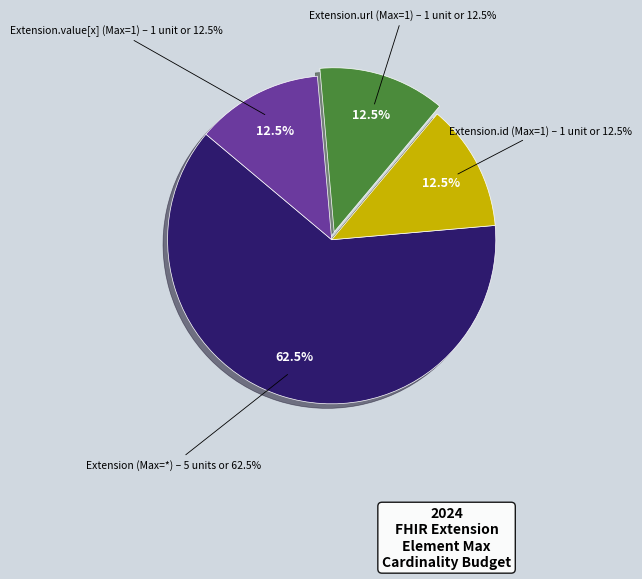

Count the number of slices in the pie.

5